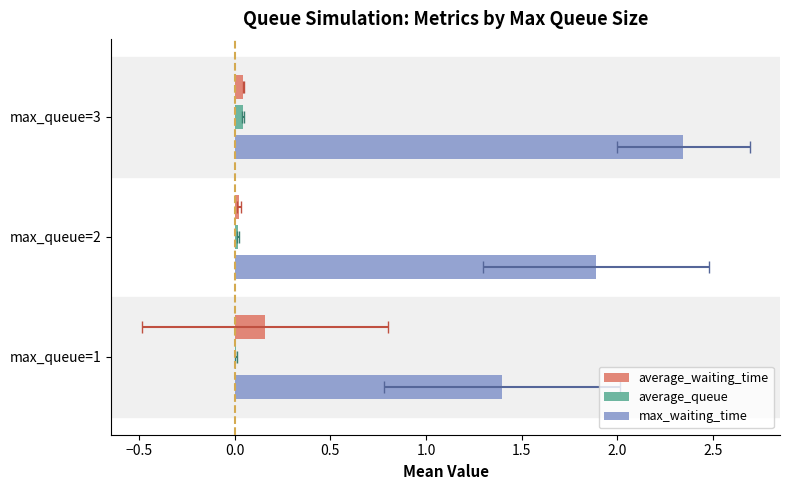

At how many categories does at least one series exceed 0?

3